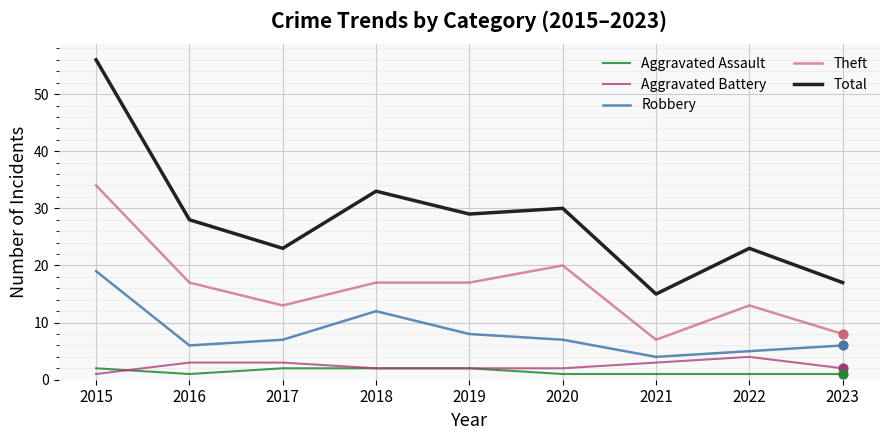

Which series has the widest spread of values?

Total